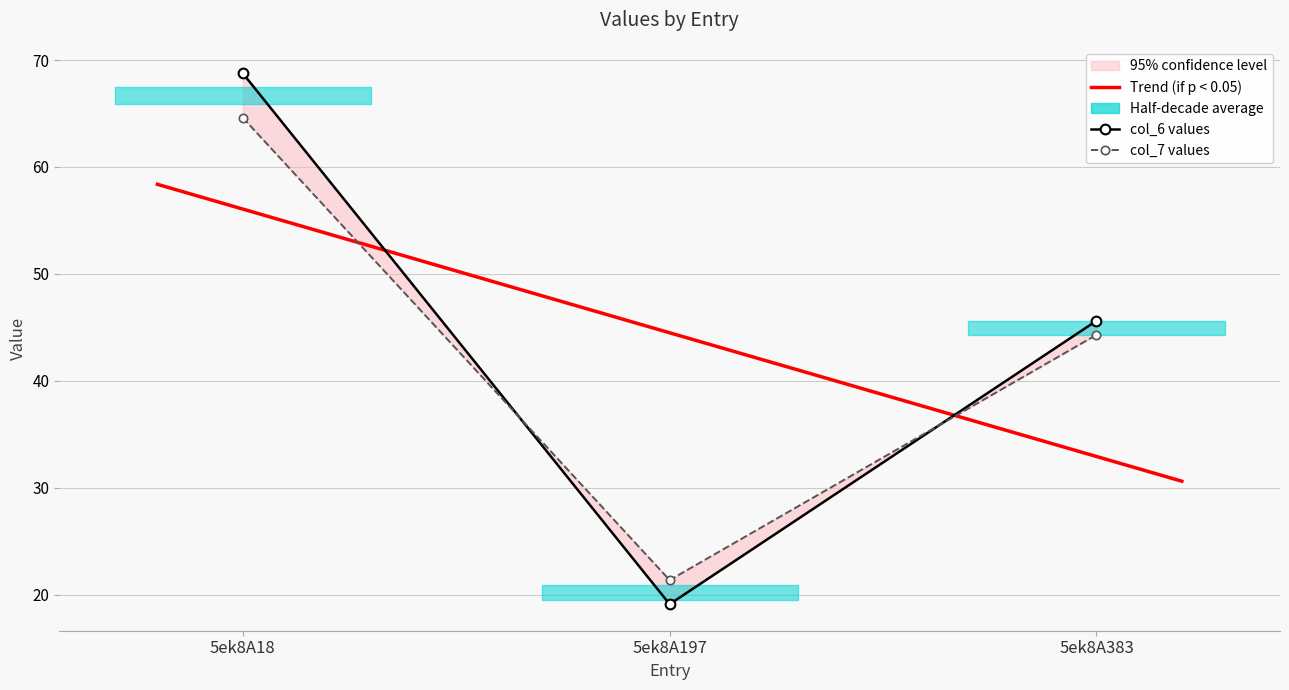

Count the number of categories in the chart.

3